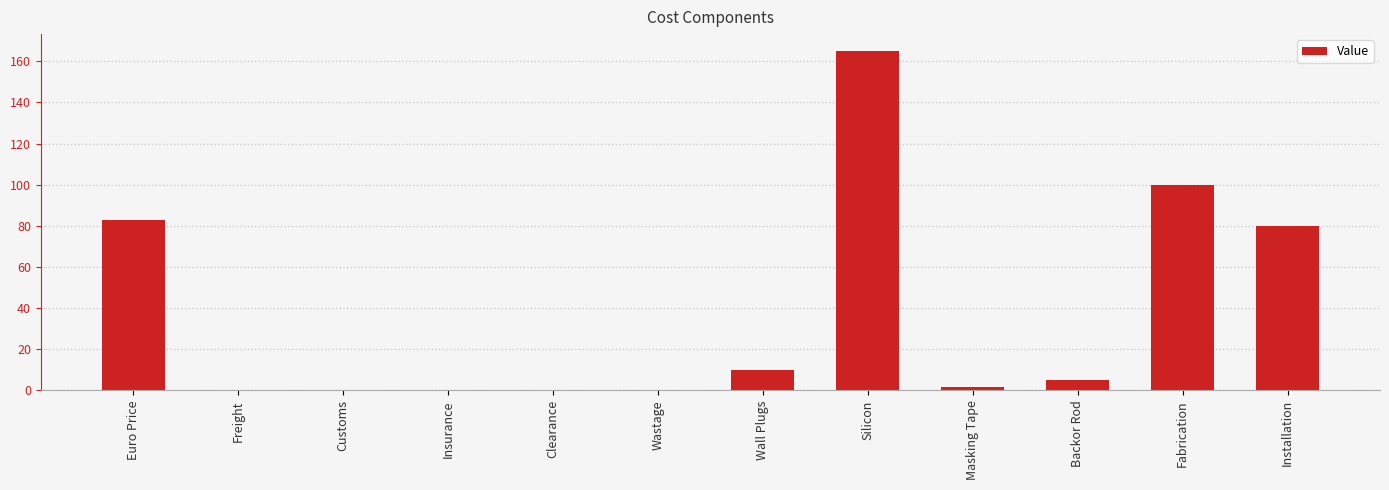

Where does the data first go above 5?

Euro Price